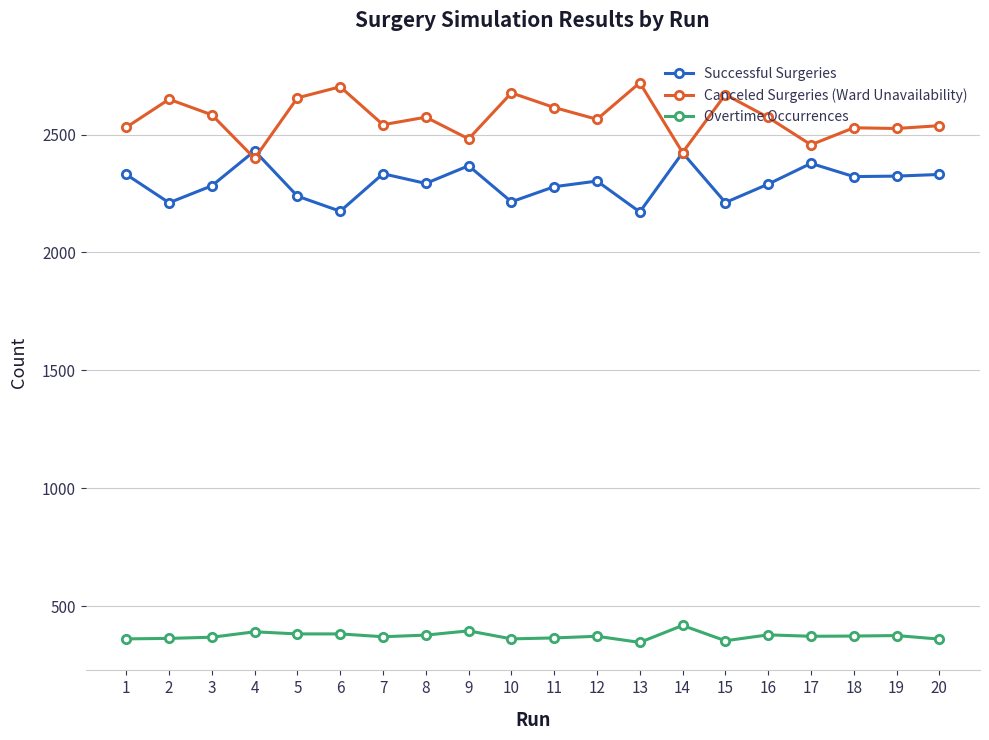

True or false: Successful Surgeries and Overtime Occurrences intersect in this chart.

False